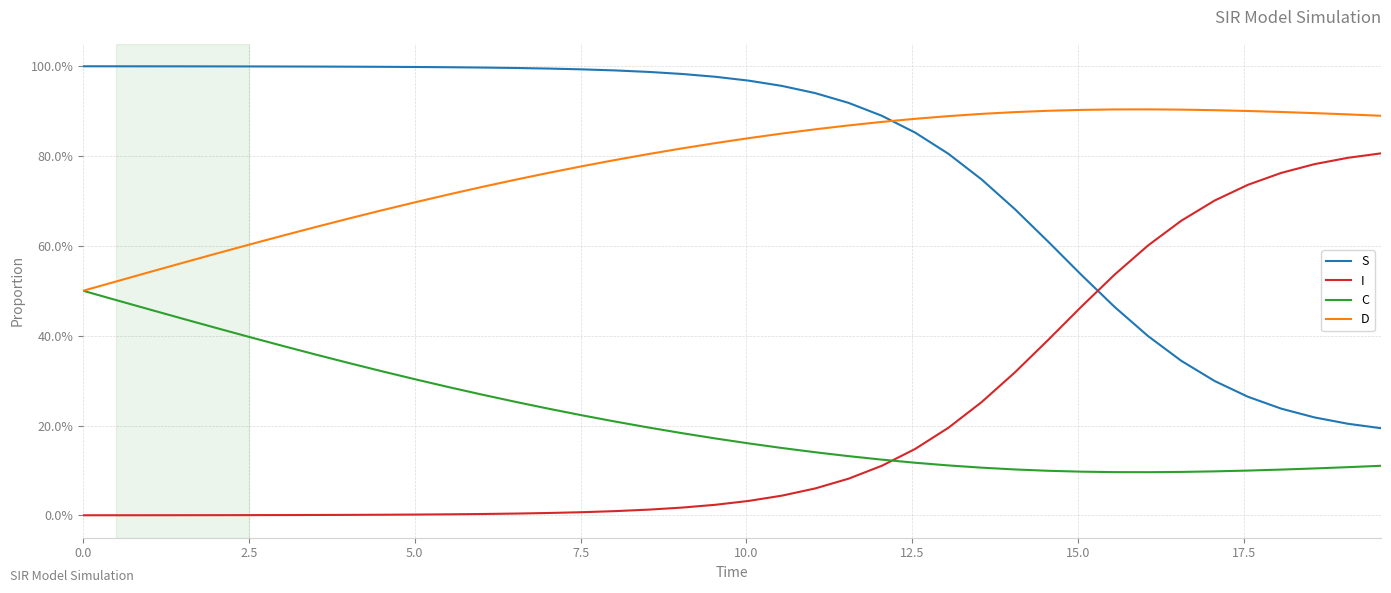

What is the difference between the maximum and minimum values in the C series?

0.4